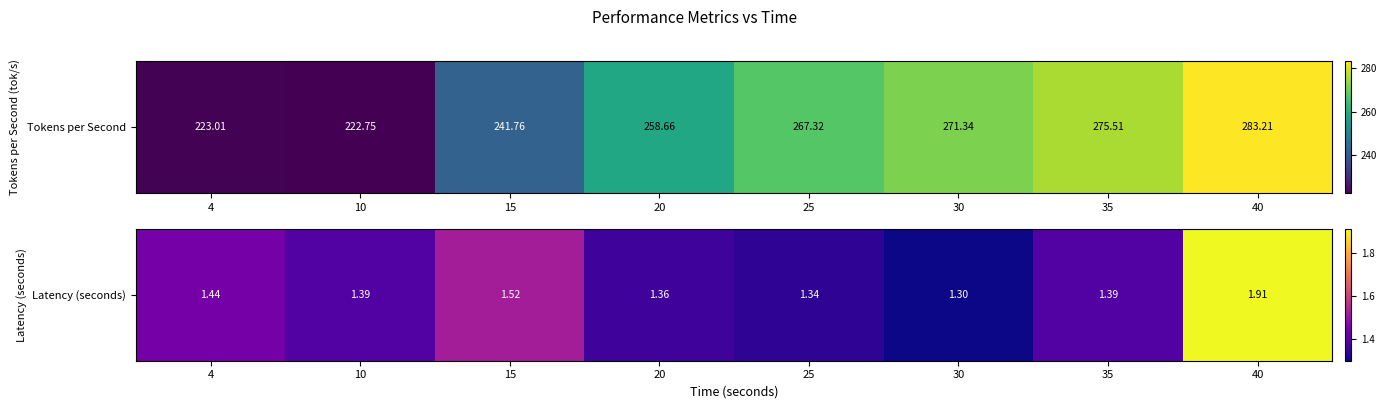

List the labels in order of value, largest first.

40, 15, 4, 35, 10, 20, 25, 30